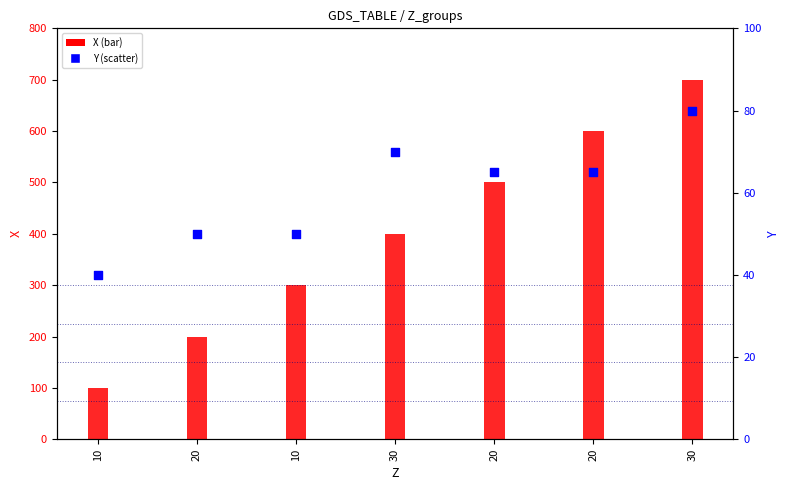

At which category is the sum across all series the highest?

30